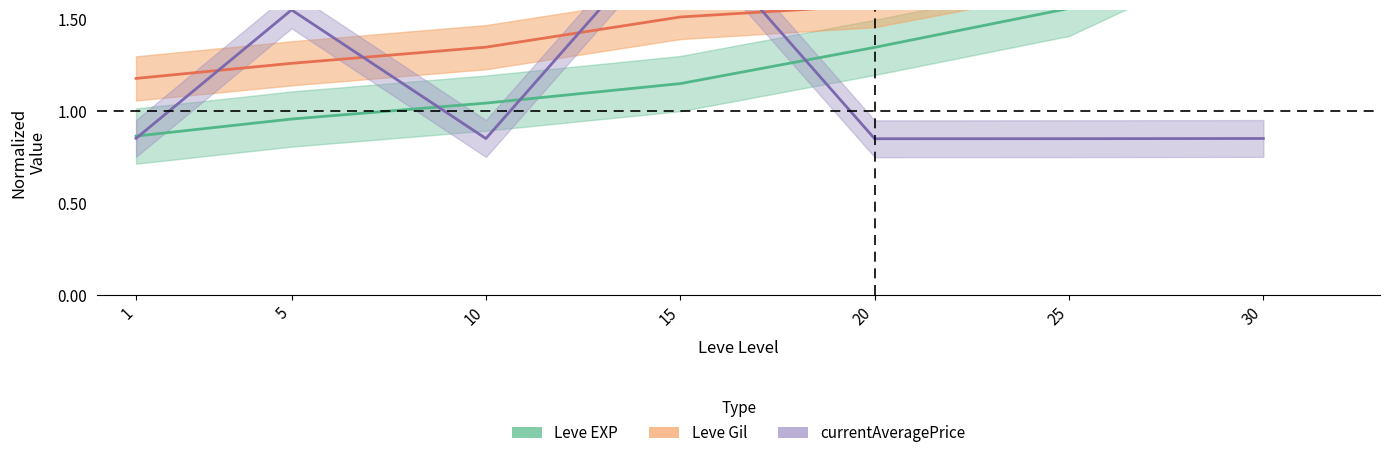

What is the difference between the maximum and minimum values in the Leve EXP series?

1.2